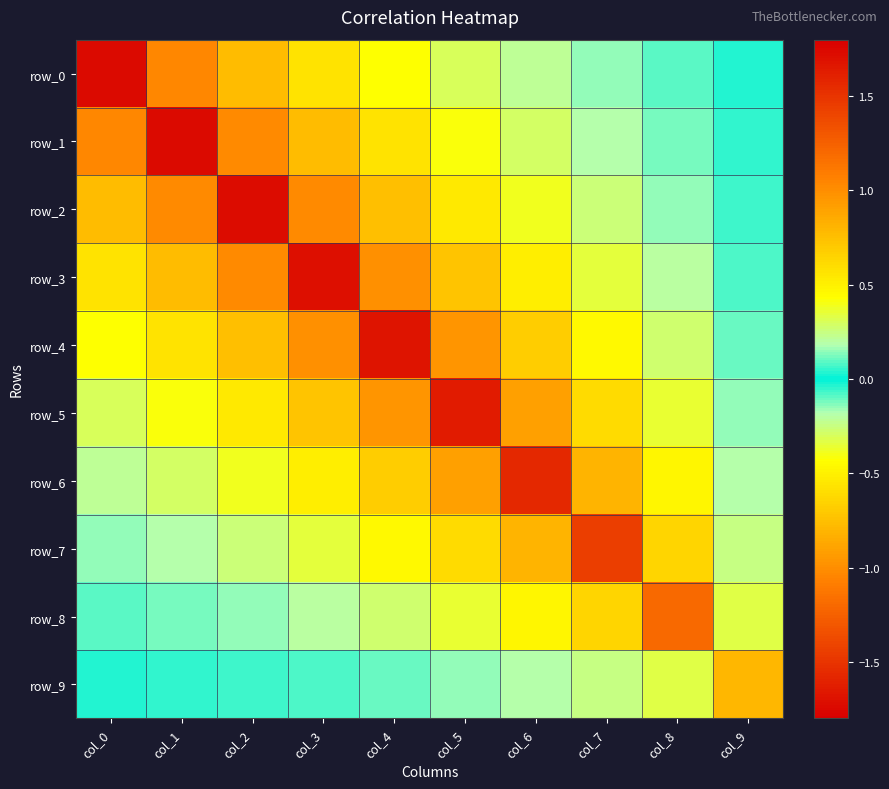

At how many categories does at least one series exceed 0?

10